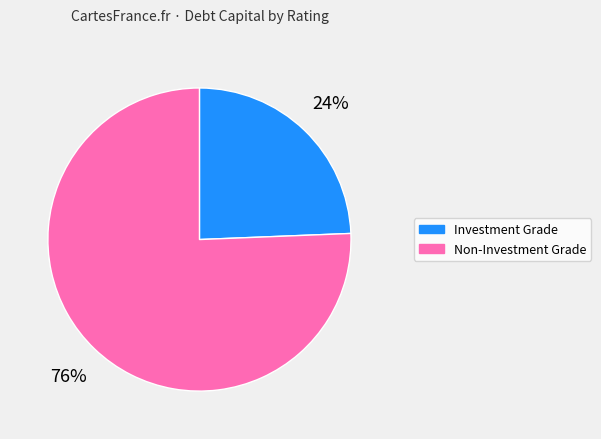

To the nearest percent, what is the average slice percentage?

50%